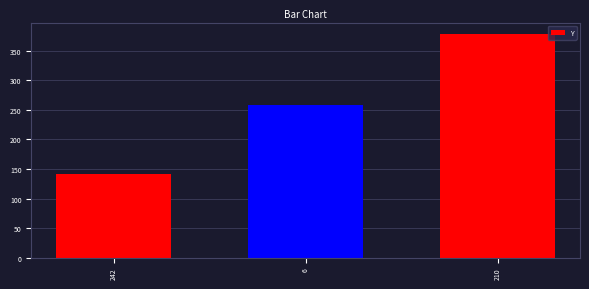

Reading right to left, extract all data points from this chart.

379	258	141